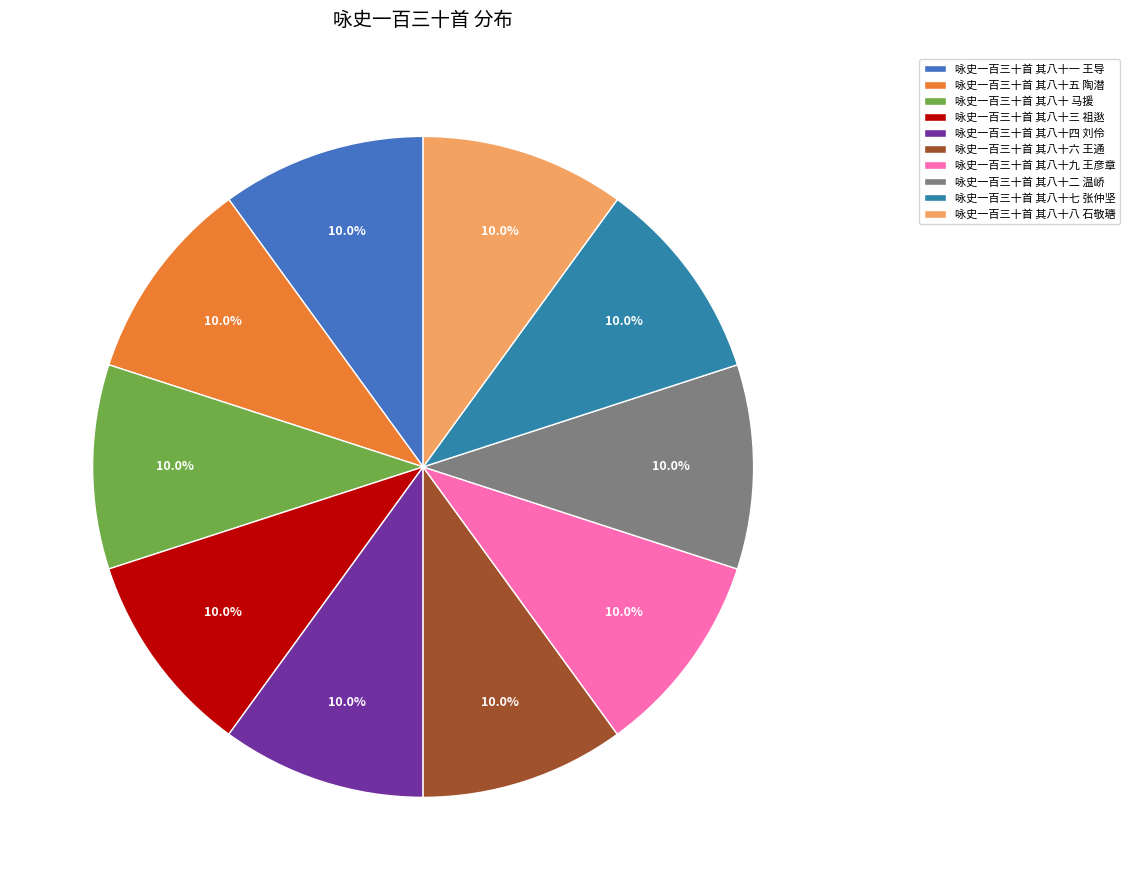

How many segments does this pie chart have?

10